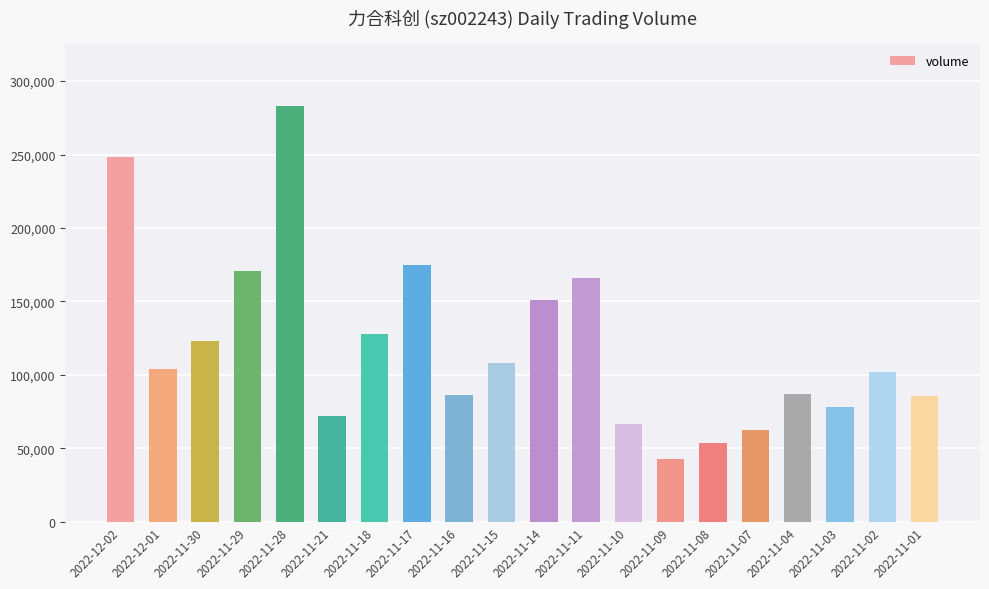

Is it true that the value at 2022-11-09 is 42937?

True